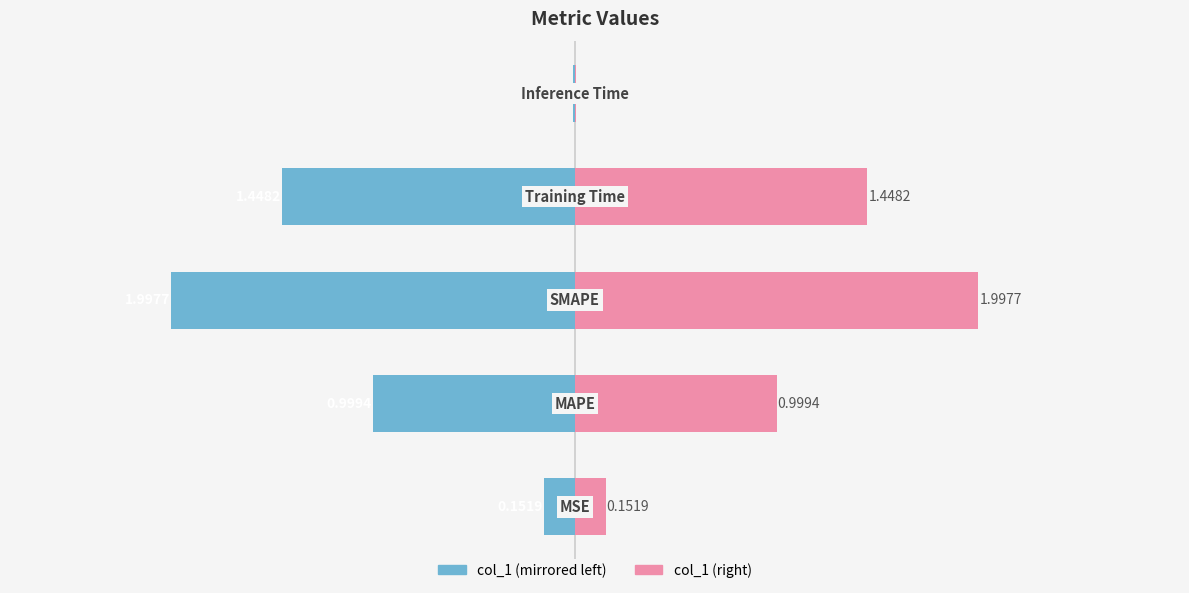

How many distinct data groups are displayed?

2